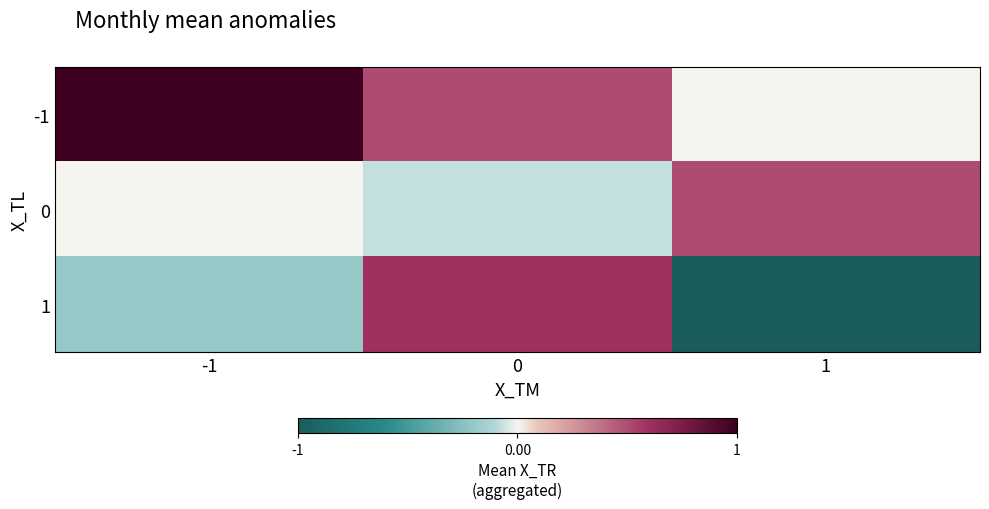

Which series has the widest spread of values?

1